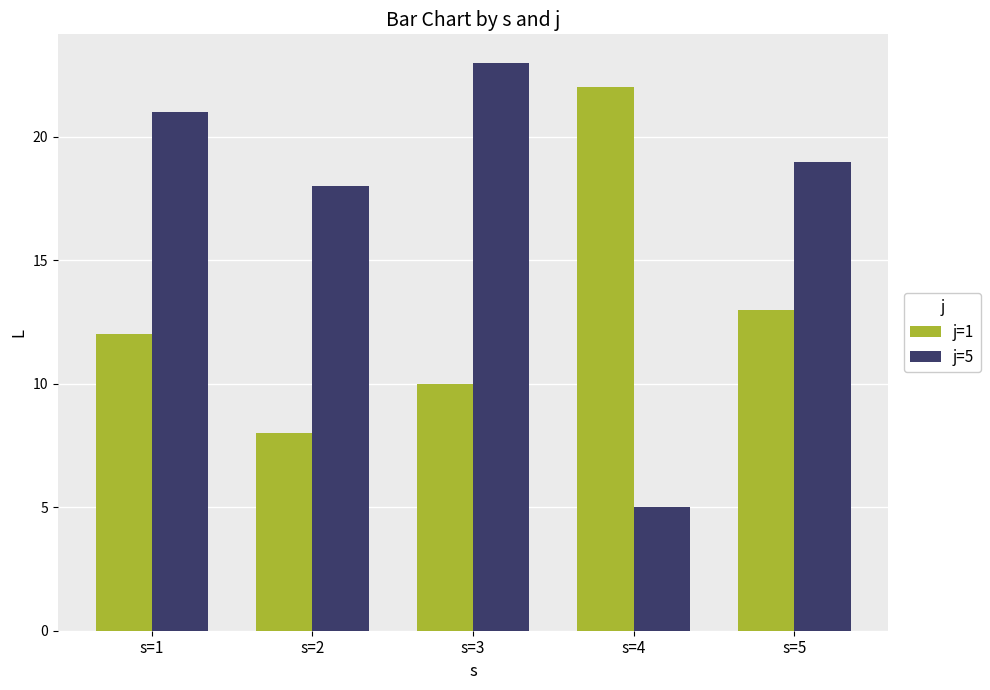

What is the lowest value of the j=5 series?

5